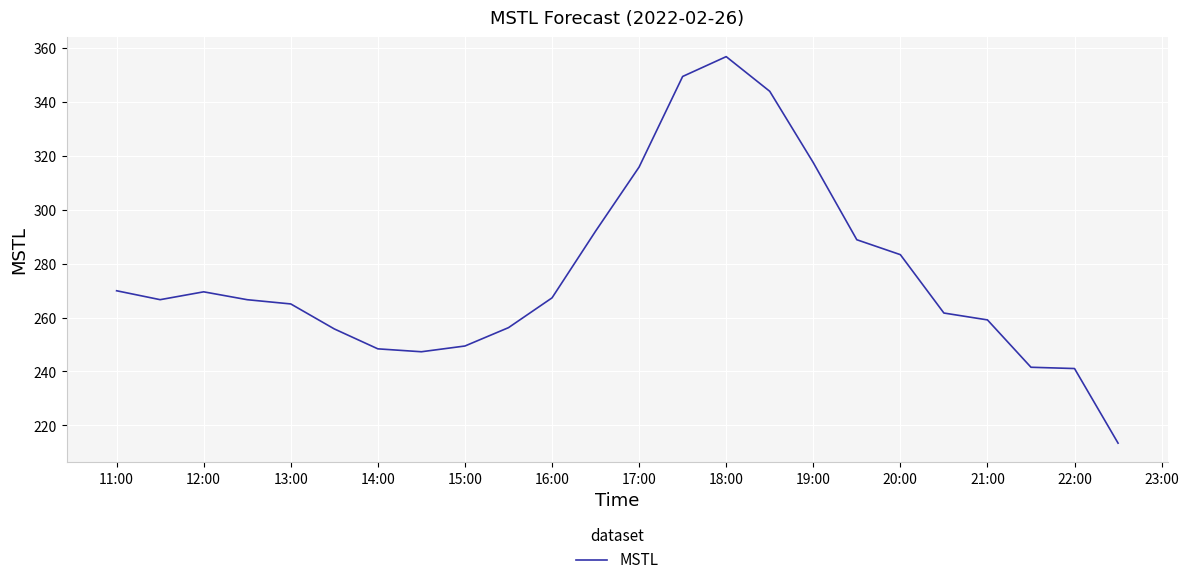

What is the minimum value shown in the chart?

213.4